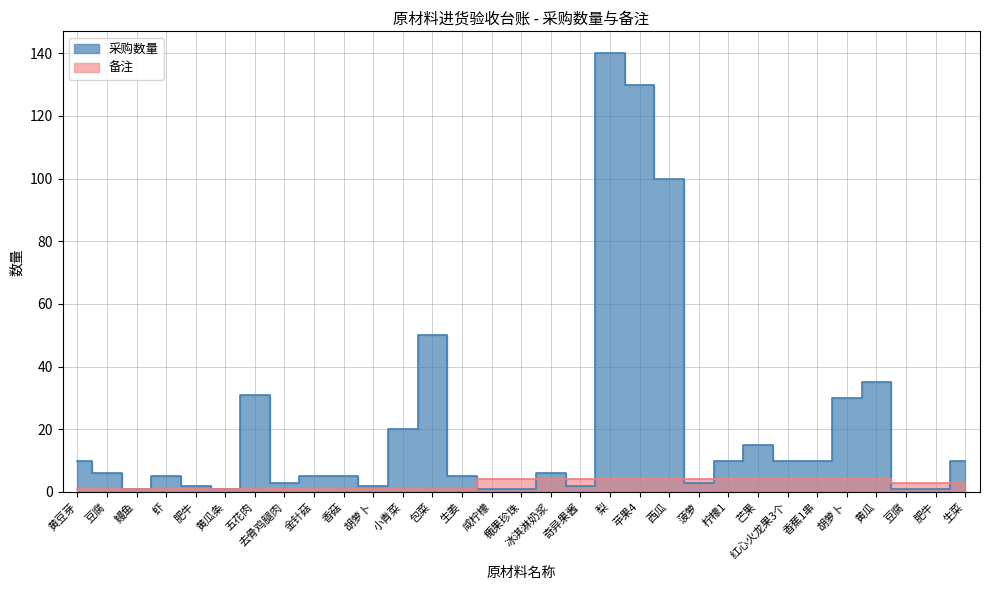

What is the difference between the 采购数量 values at 黄豆芽 and 豆腐?

4